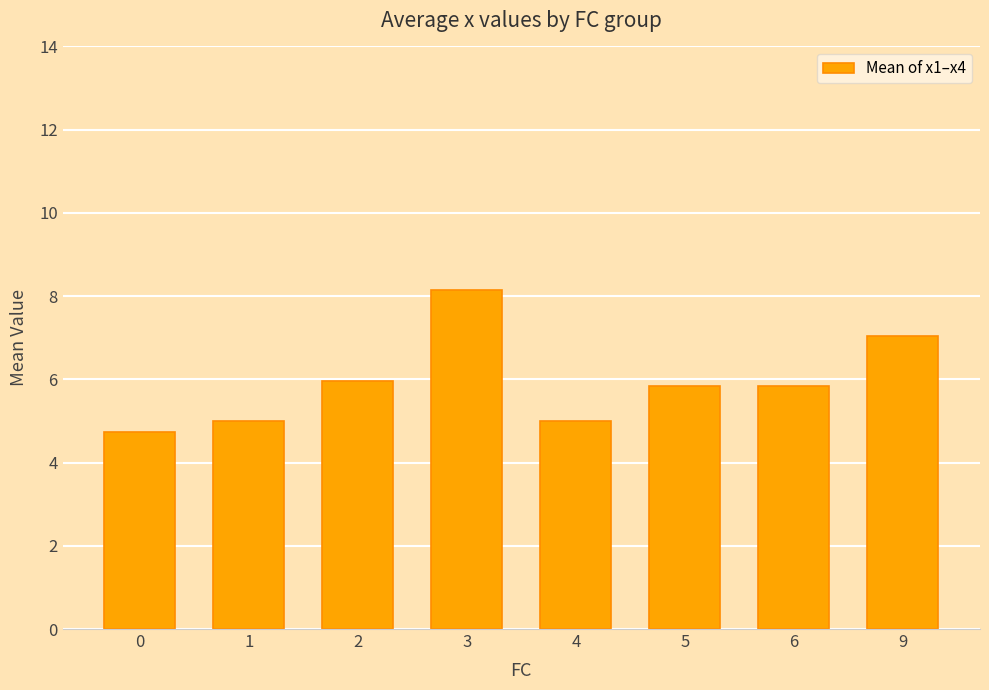

What is the value of the 4th bar from the left?

8.2